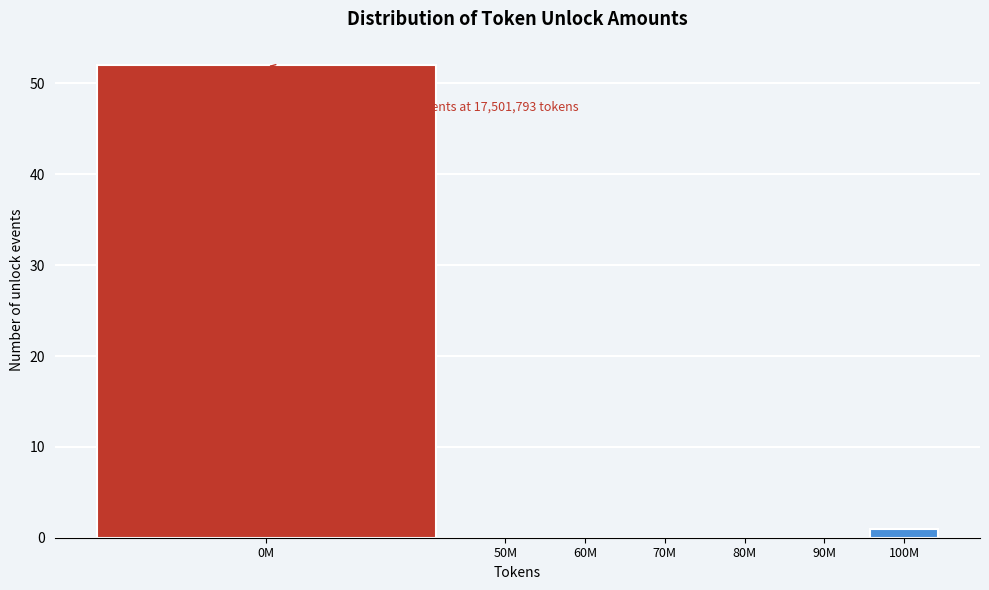

Reading left to right, list all the values displayed in this chart.

0M=52	50M=0	60M=0	70M=0	80M=0	90M=0	100M=1